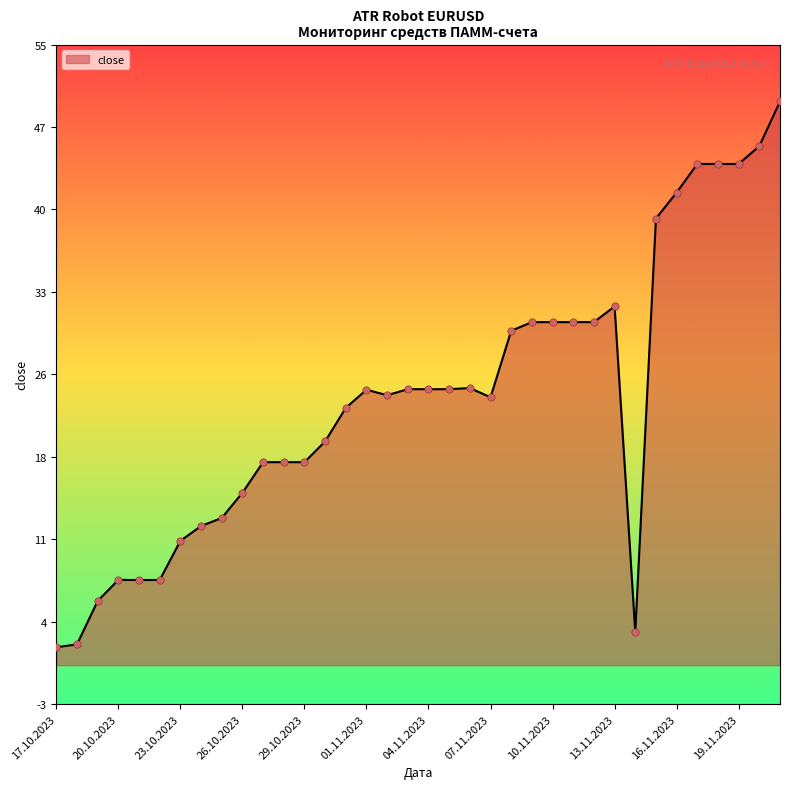

Which has a higher value, 14.11.2023 or 21.10.2023?

21.10.2023